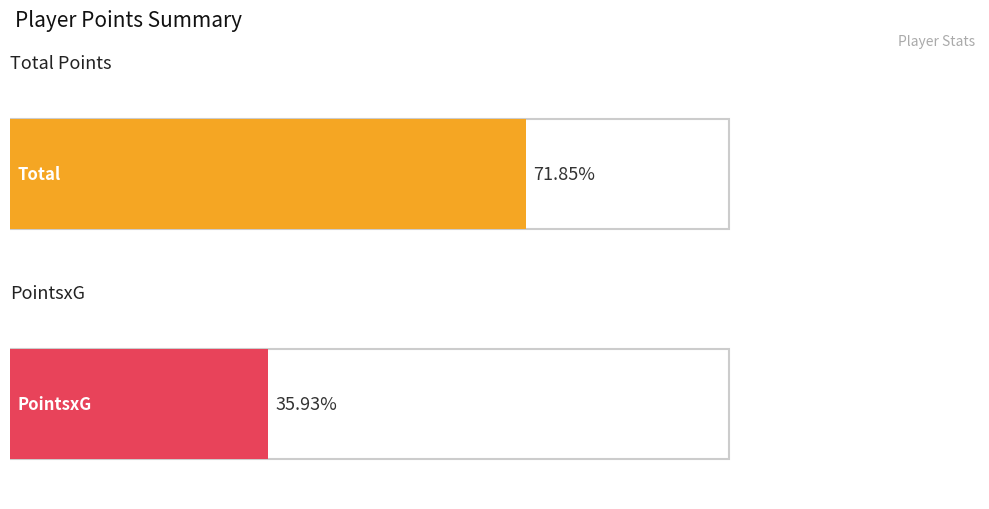

Count the number of data series in this chart.

2